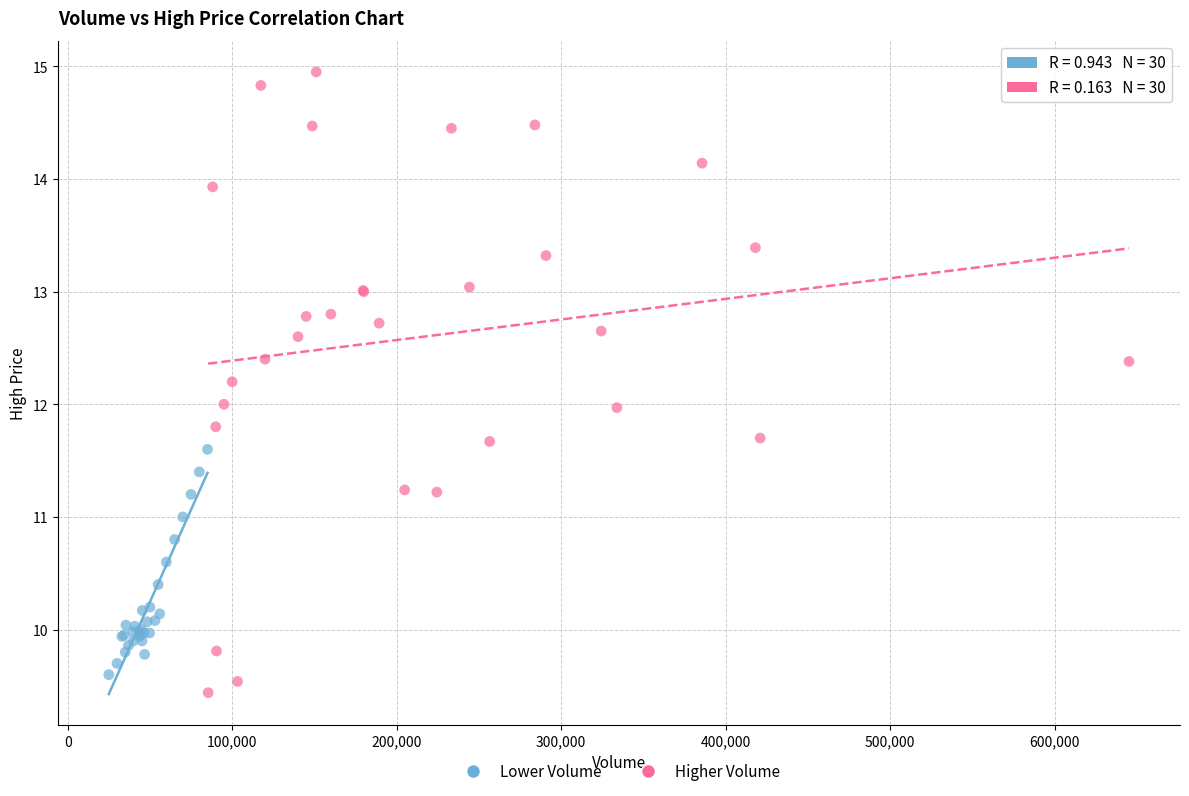

Which series reaches the maximum Y coordinate?

Higher Volume